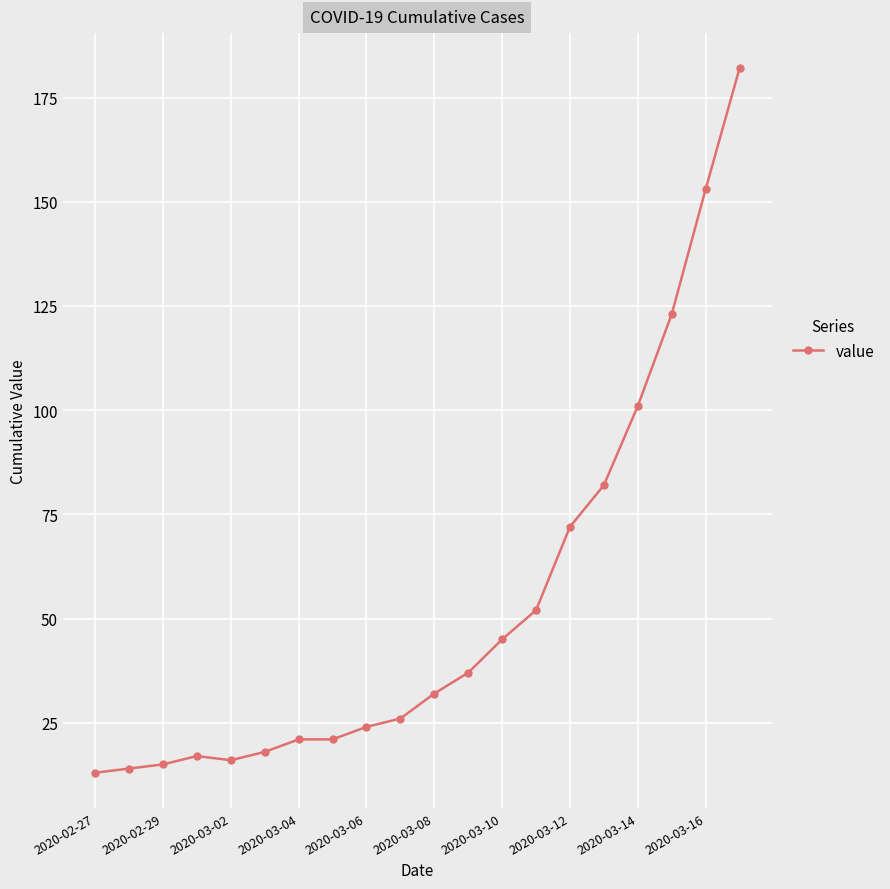

What is the value of the 4th point from the left?

17